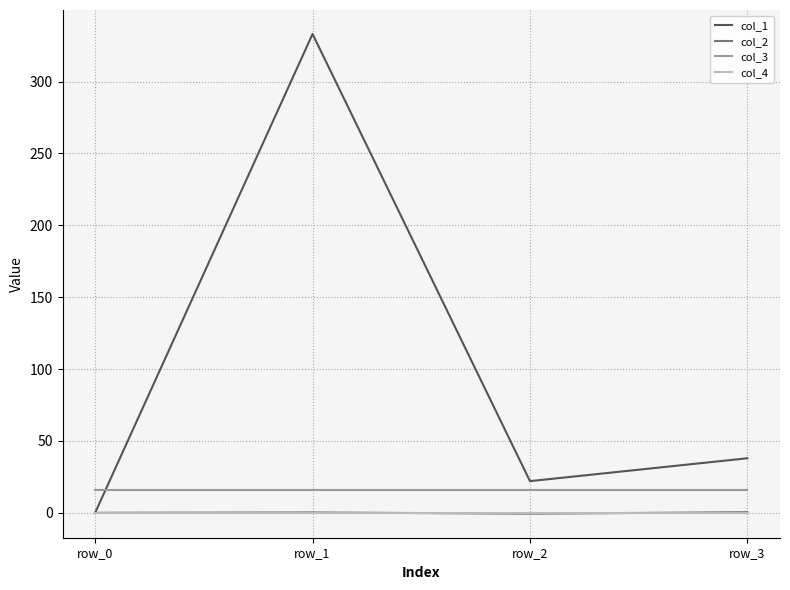

True or false: col_2 and col_3 intersect in this chart.

False